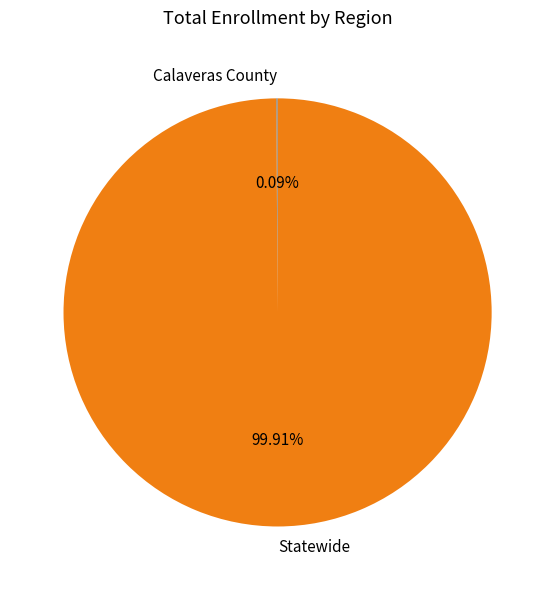

Is there a majority slice in this chart?

Yes